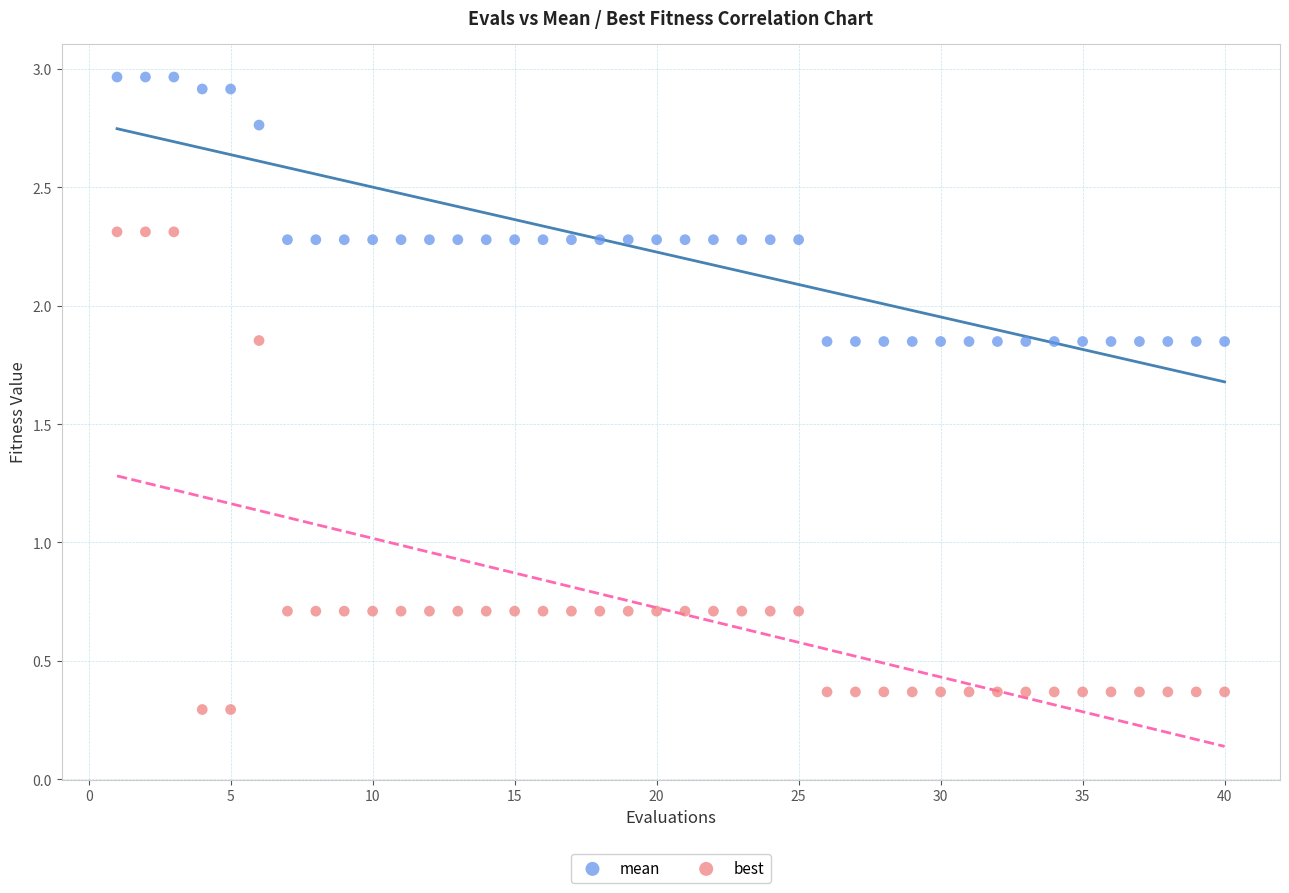

Which series contains the highest Y value?

mean